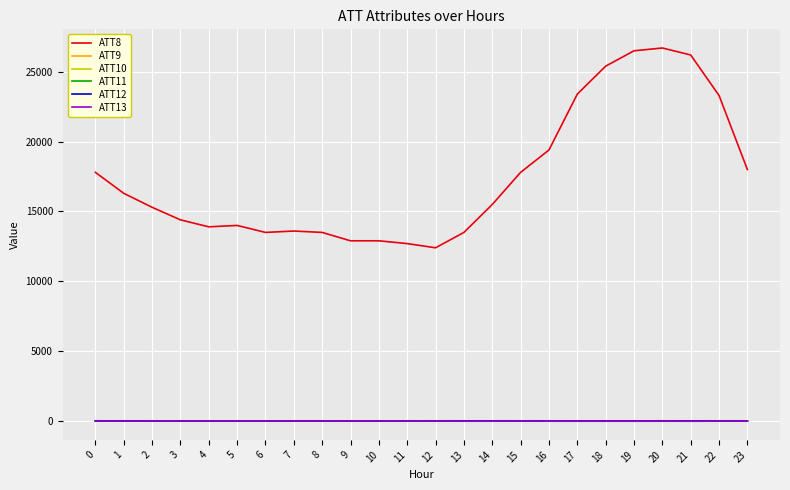

Which series has the widest spread of values?

ATT8